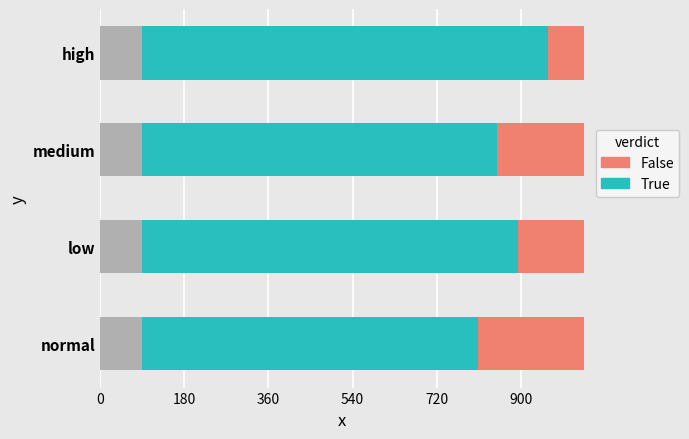

What is the average value of the True (correct) series?

787.4